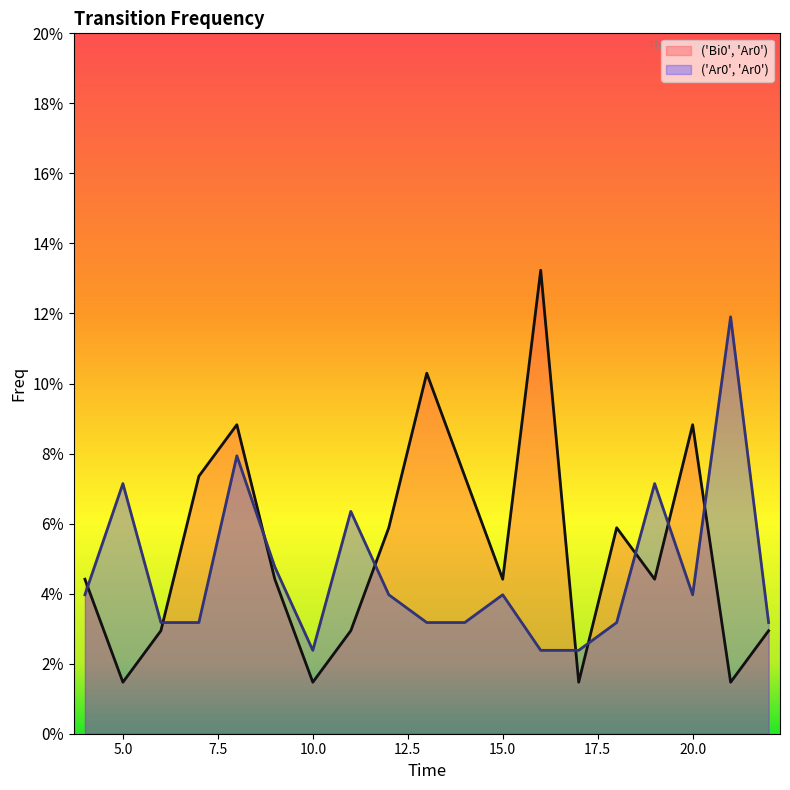

Does the chart display data point markers on the line(s)?

No